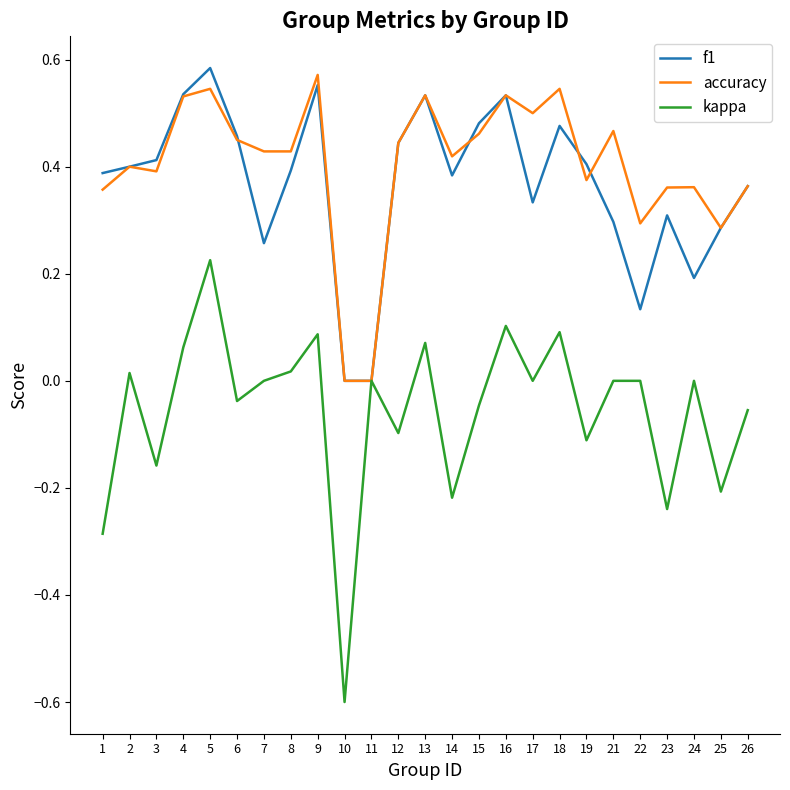

Which series has the largest range (max minus min)?

kappa